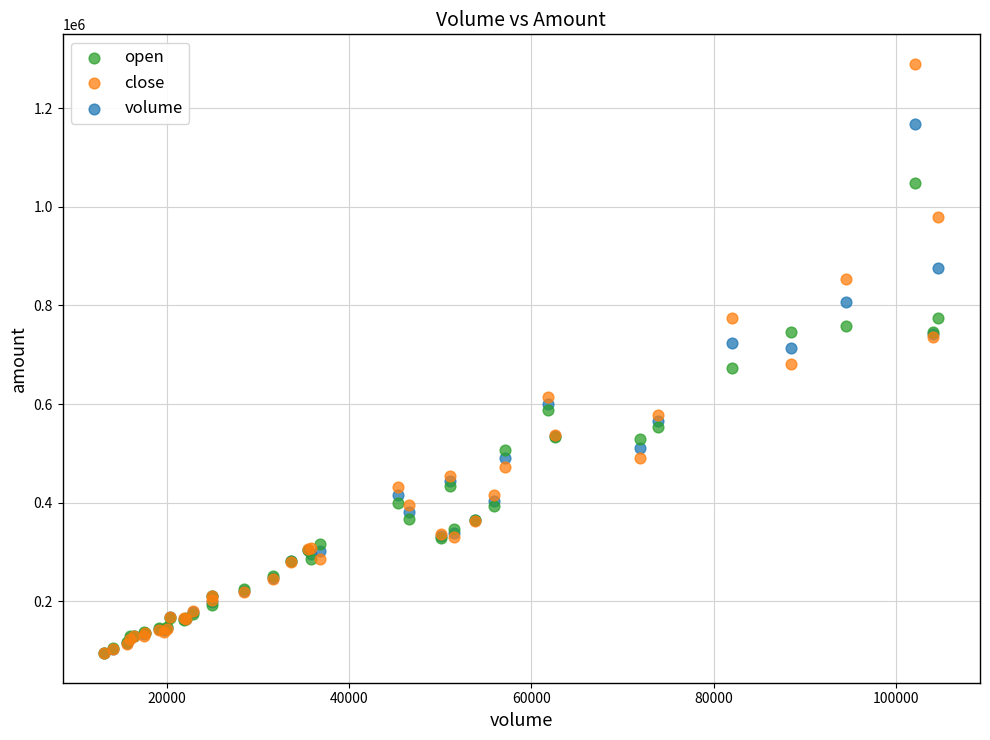

Which series reaches the maximum Y coordinate?

close